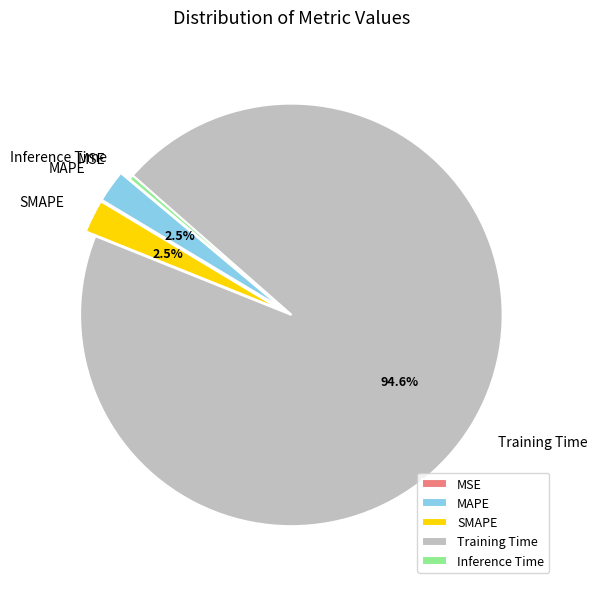

Do MAPE and SMAPE together represent more than half of the pie?

No